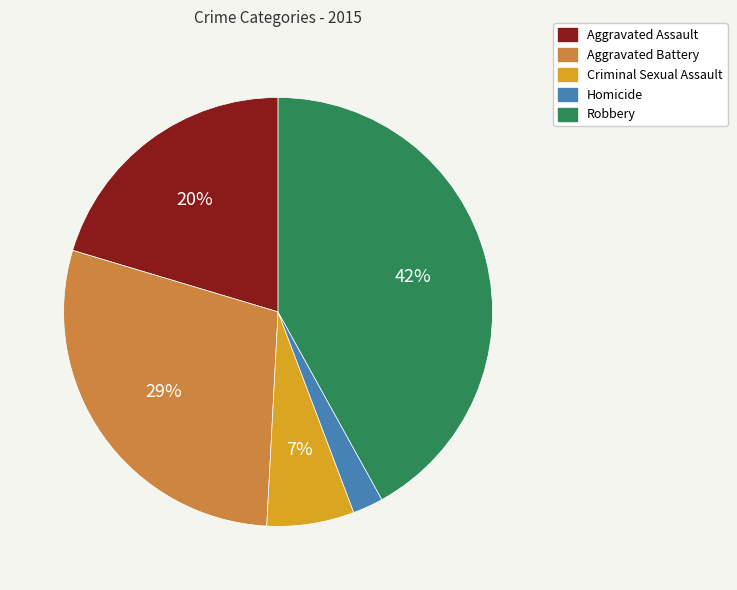

Does Criminal Sexual Assault represent more than half of the total?

No